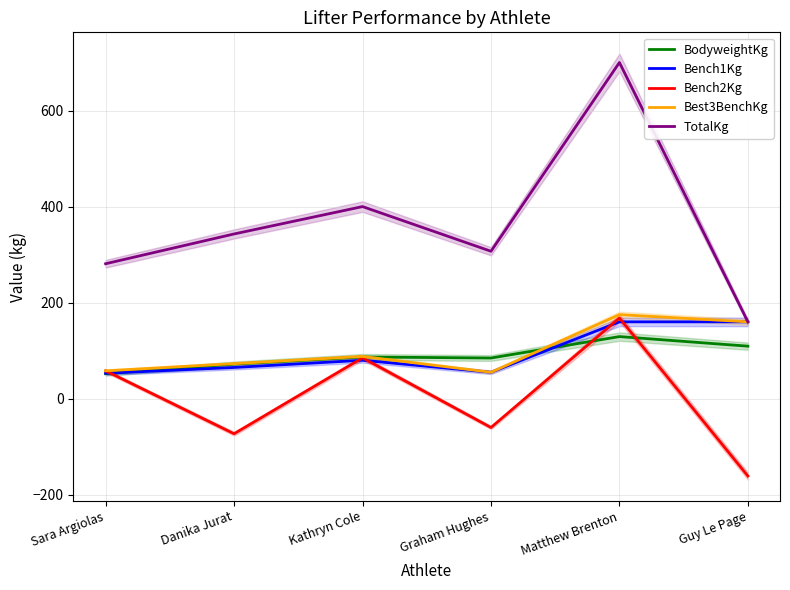

Is it true that Bench1Kg equals 38.5 at Matthew Brenton?

False